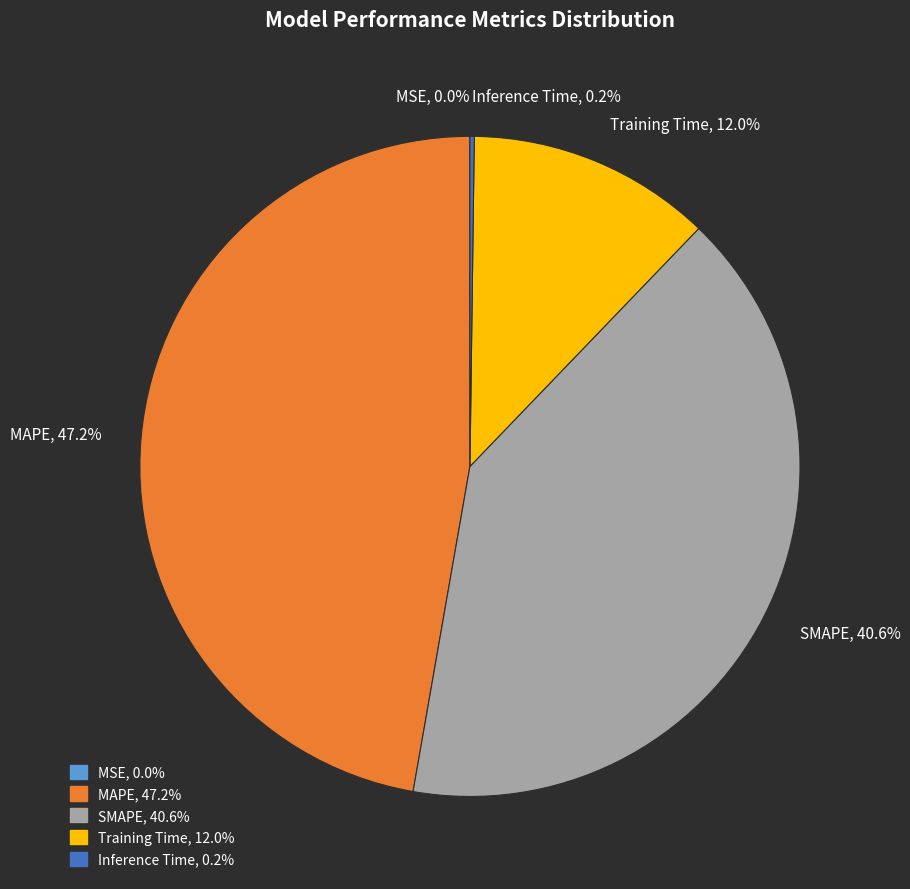

Is SMAPE the majority of the pie?

No